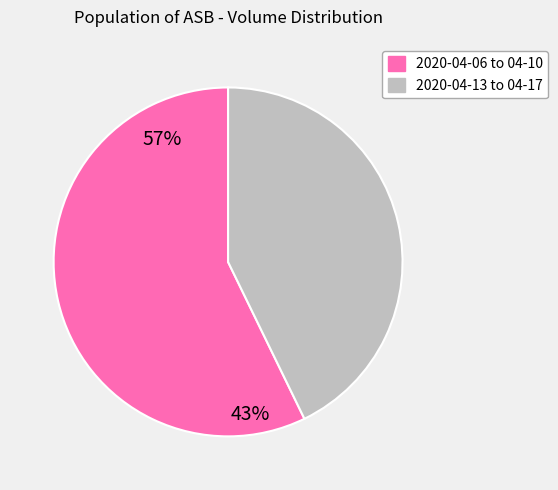

Combined, do 2020-04-13 to 04-17 and 2020-04-06 to 04-10 account for over 50%?

Yes